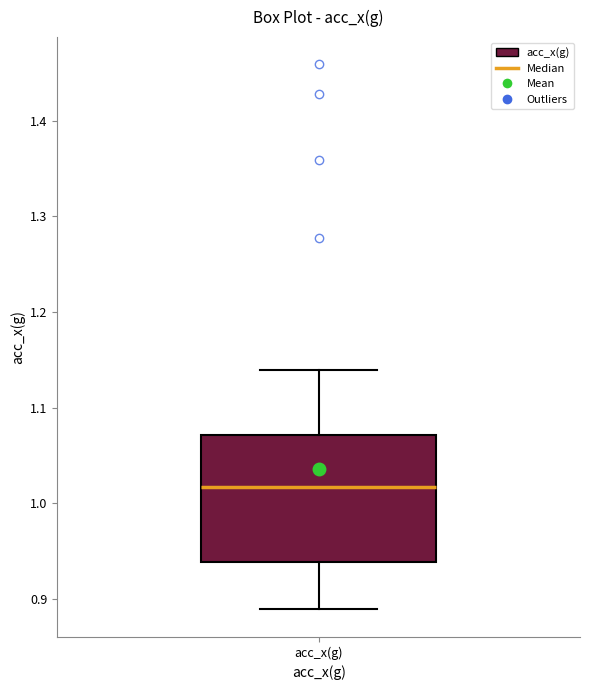

Read this box plot against the y-axis: the position of the median line, the range covered by the box, and the ends of both whiskers. The values are not printed on the chart, so give them approximately, as read against the axis.

median 1.02, box 0.94 to 1.07, whiskers 0.89 to 1.14